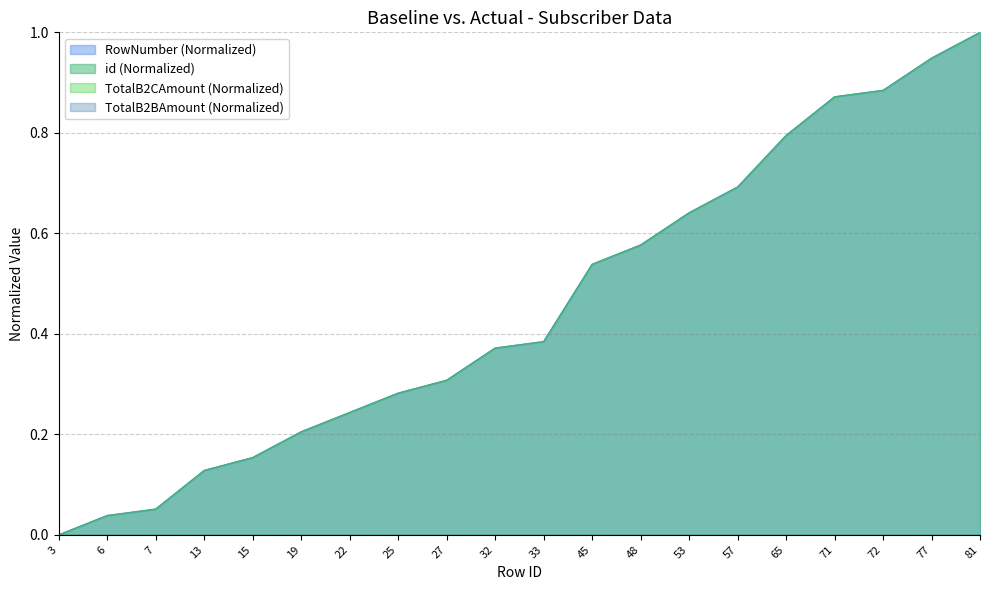

The value of id at 57 is 0.7. True or false?

True